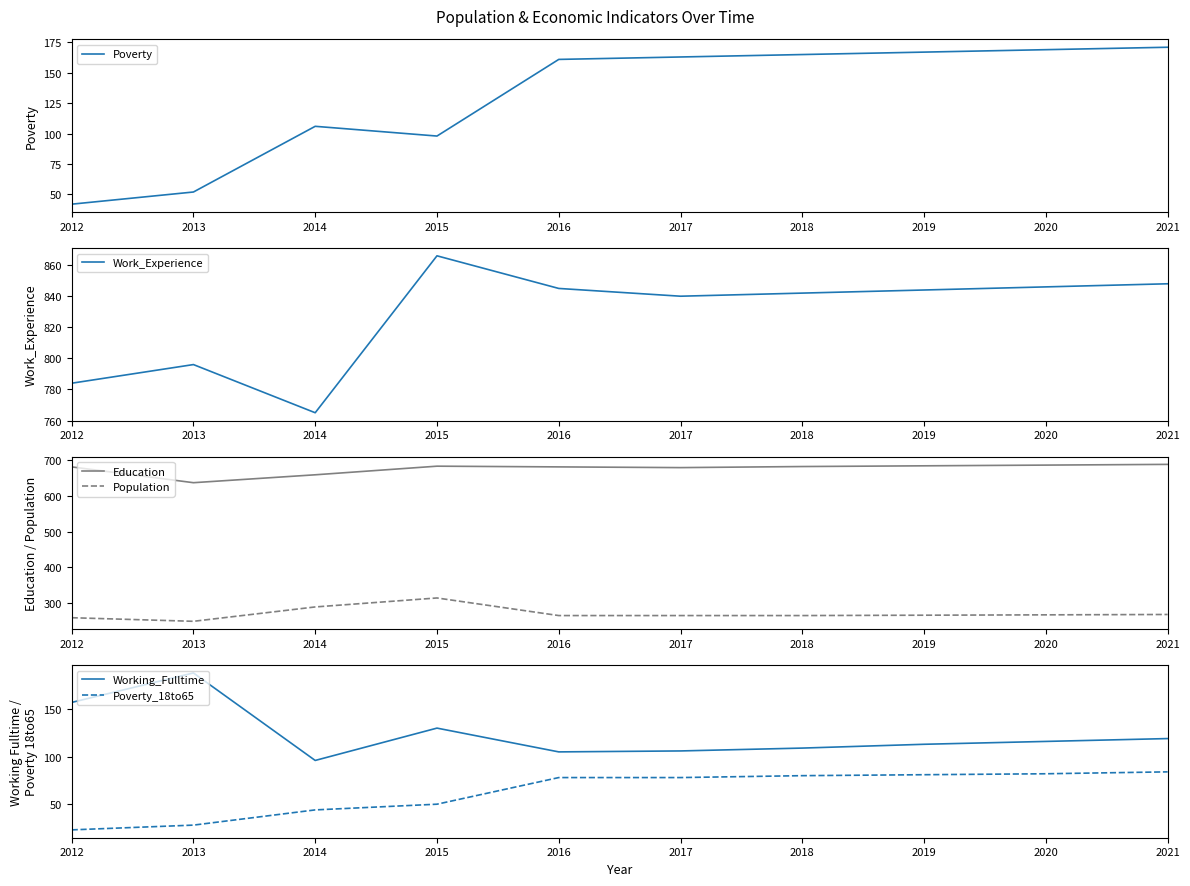

Is the value of Poverty at 2018 greater than the value of Poverty_18to65 at 2021?

Yes